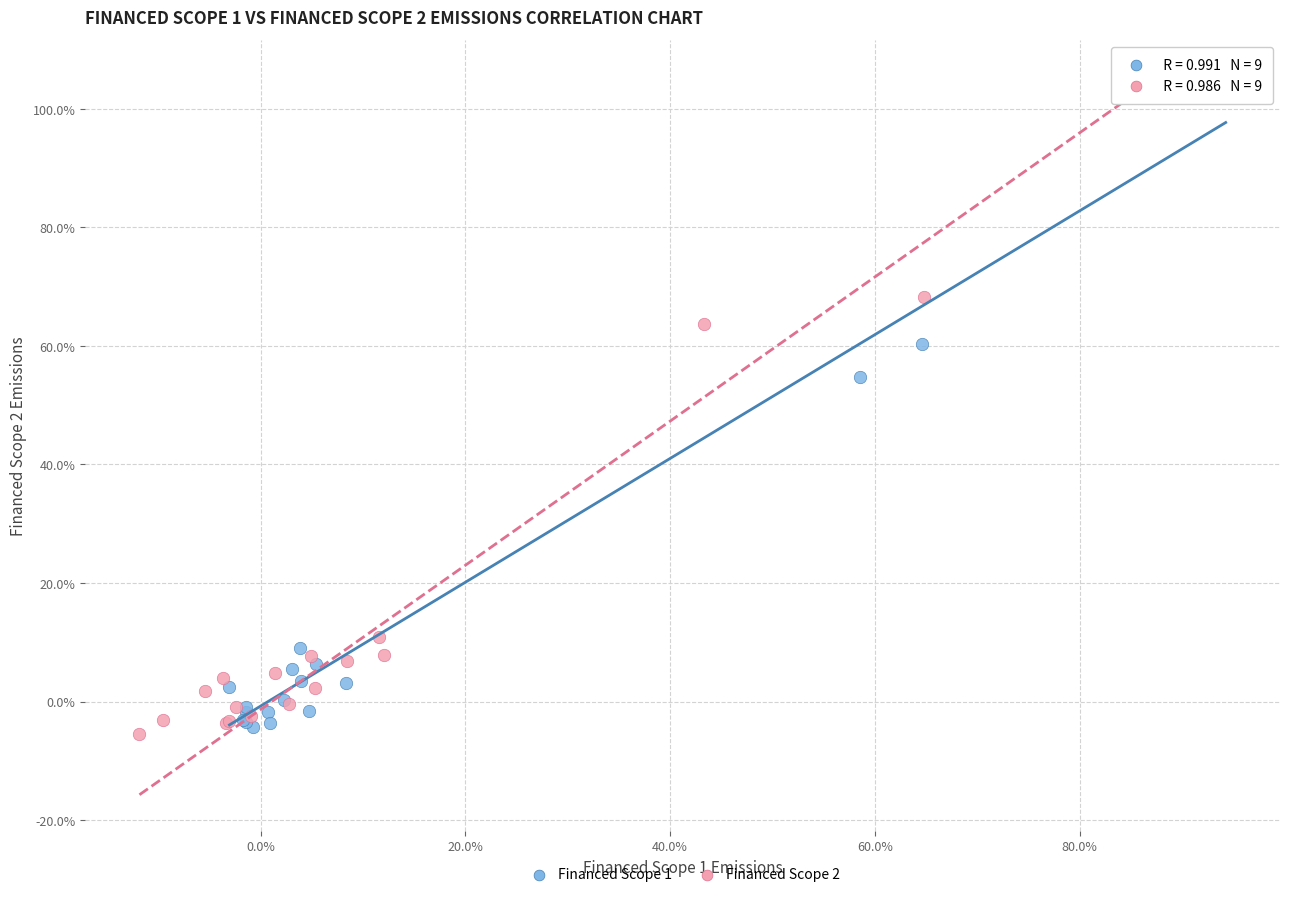

What are all the series names shown in the legend?

Financed Scope 1, Financed Scope 2